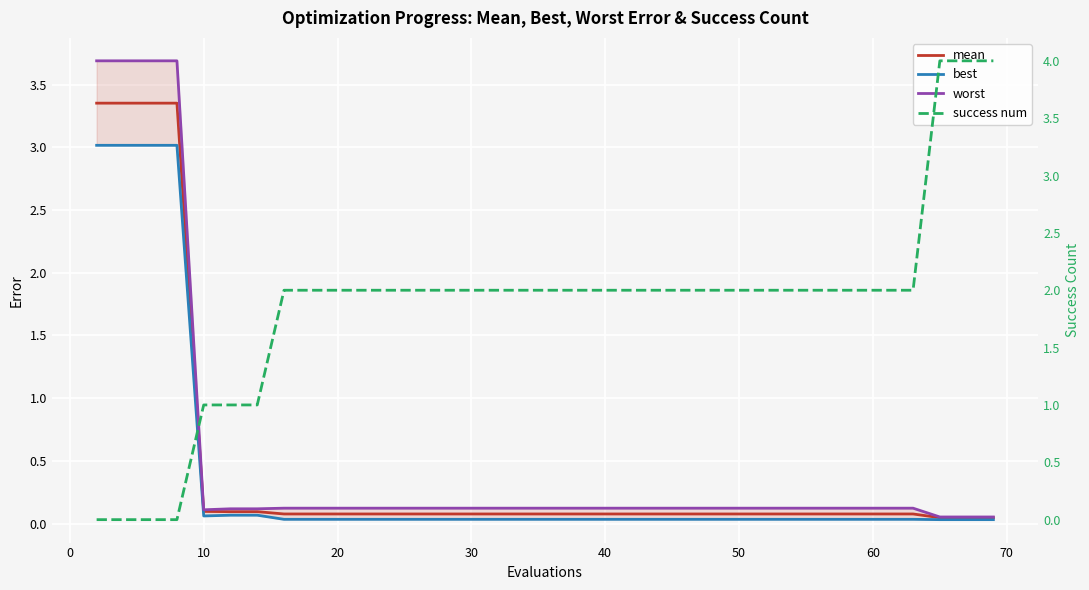

Which series has the largest total across all categories?

success num